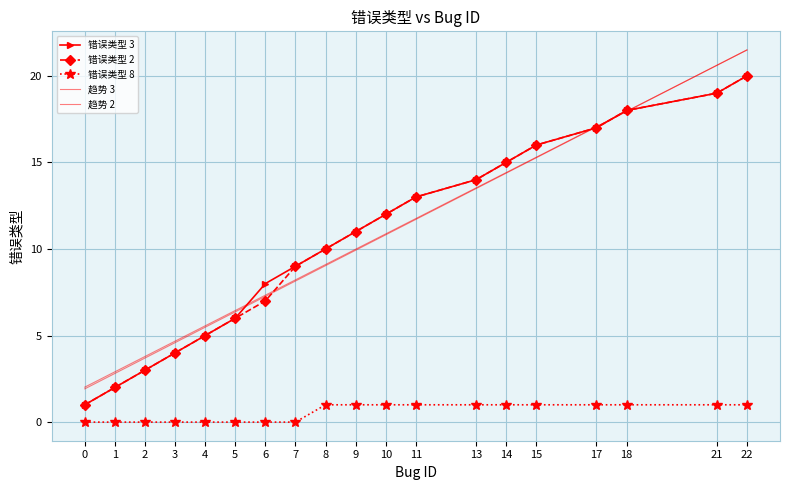

How many times do 错误类型 3 and 趋势 2 cross each other?

4